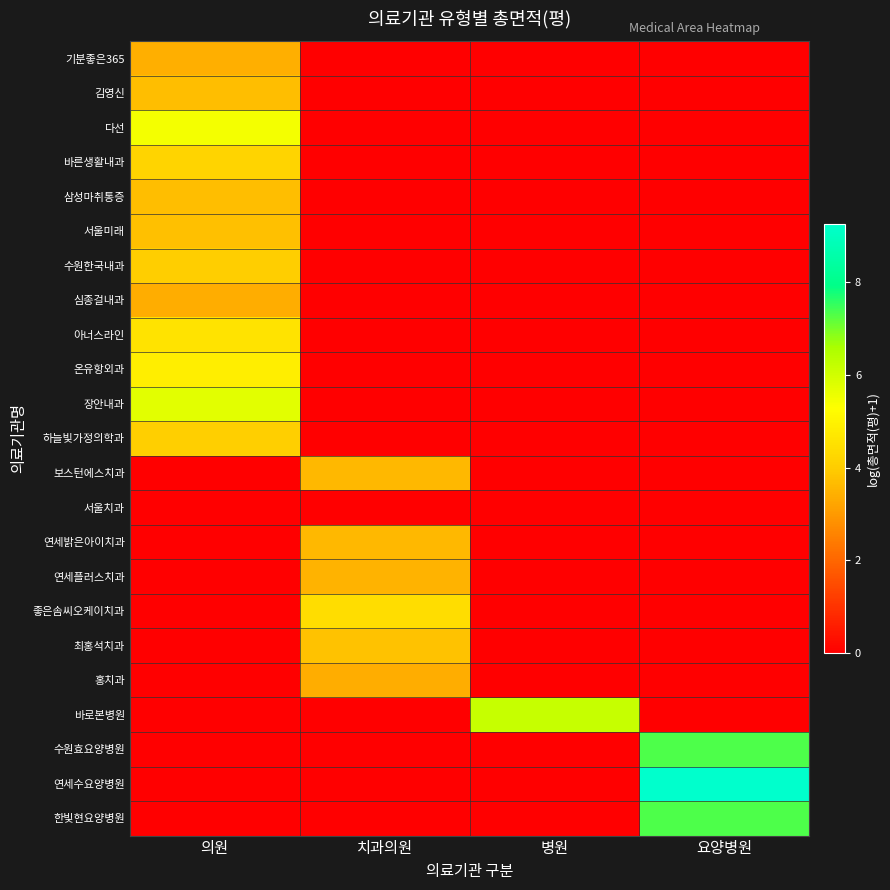

Reading left to right, what are all the values shown in this chart?

기분좋은365: 의원=3.4	치과의원=0.0	병원=0.0	요양병원=0.0
김영신: 의원=3.7	치과의원=0.0	병원=0.0	요양병원=0.0
다선: 의원=5.4	치과의원=0.0	병원=0.0	요양병원=0.0
바른생활내과: 의원=4.2	치과의원=0.0	병원=0.0	요양병원=0.0
삼성마취통증: 의원=3.7	치과의원=0.0	병원=0.0	요양병원=0.0
서울미래: 의원=3.7	치과의원=0.0	병원=0.0	요양병원=0.0
수원한국내과: 의원=4.0	치과의원=0.0	병원=0.0	요양병원=0.0
심종걸내과: 의원=3.4	치과의원=0.0	병원=0.0	요양병원=0.0
아너스라인: 의원=4.6	치과의원=0.0	병원=0.0	요양병원=0.0
온유항외과: 의원=4.9	치과의원=0.0	병원=0.0	요양병원=0.0
장안내과: 의원=5.7	치과의원=0.0	병원=0.0	요양병원=0.0
하늘빛가정의학과: 의원=4.1	치과의원=0.0	병원=0.0	요양병원=0.0
보스턴에스치과: 의원=0.0	치과의원=3.6	병원=0.0	요양병원=0.0
서울치과: 의원=0.0	치과의원=0.0	병원=0.0	요양병원=0.0
연세밝은아이치과: 의원=0.0	치과의원=3.6	병원=0.0	요양병원=0.0
연세플러스치과: 의원=0.0	치과의원=3.5	병원=0.0	요양병원=0.0
좋은솜씨오케이치과: 의원=0.0	치과의원=4.4	병원=0.0	요양병원=0.0
최홍석치과: 의원=0.0	치과의원=3.8	병원=0.0	요양병원=0.0
홍치과: 의원=0.0	치과의원=3.4	병원=0.0	요양병원=0.0
바로본병원: 의원=0.0	치과의원=0.0	병원=6.2	요양병원=0.0
수원효요양병원: 의원=0.0	치과의원=0.0	병원=0.0	요양병원=7.3
연세수요양병원: 의원=0.0	치과의원=0.0	병원=0.0	요양병원=9.3
한빛현요양병원: 의원=0.0	치과의원=0.0	병원=0.0	요양병원=7.3